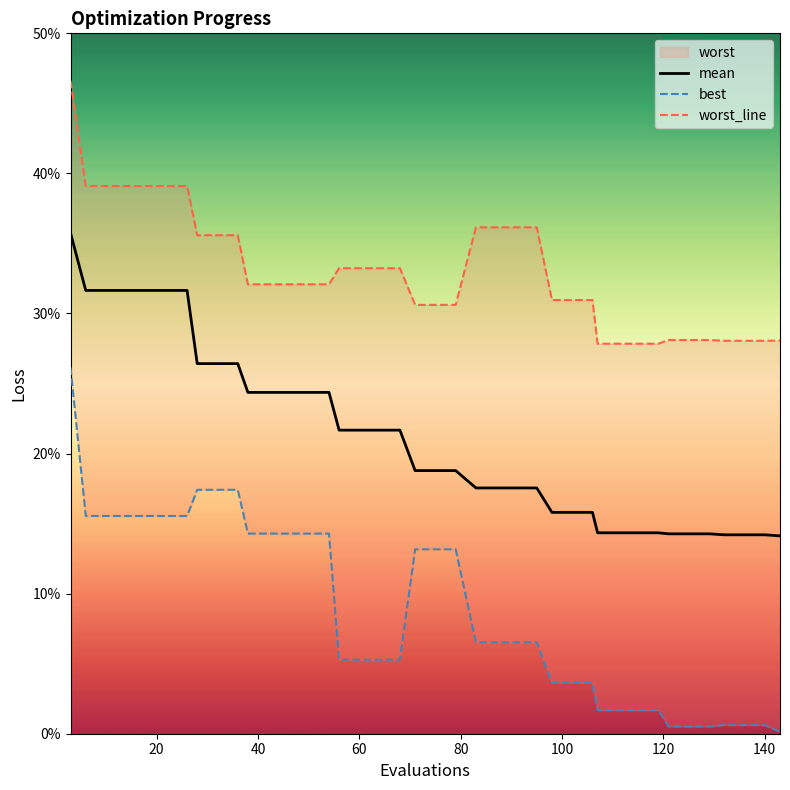

What is the sum of all mean values?

8.4